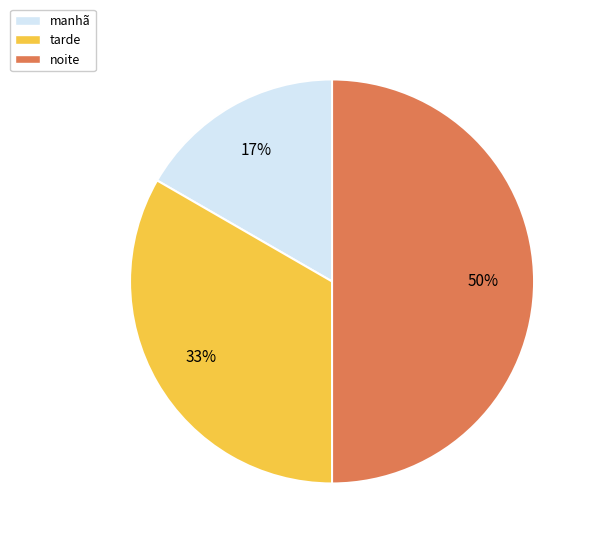

Between noite and manhã, which is larger?

noite